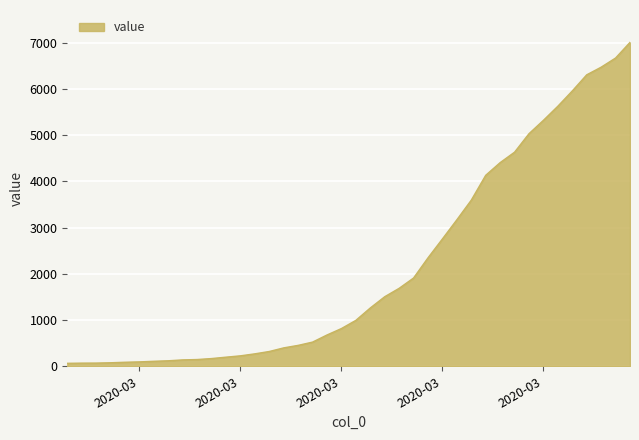

What is the difference between the maximum and minimum values?

6940